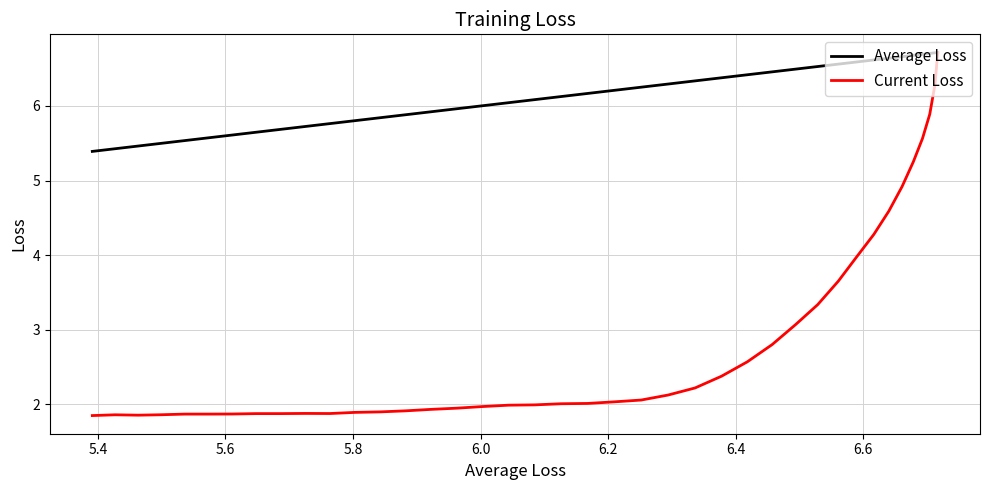

How many series are shown in this chart?

2